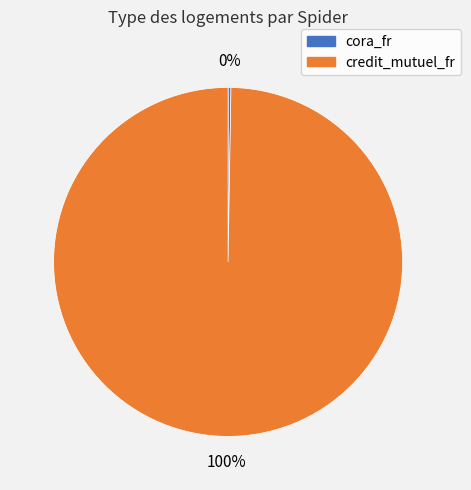

Is there a majority slice in this chart?

Yes